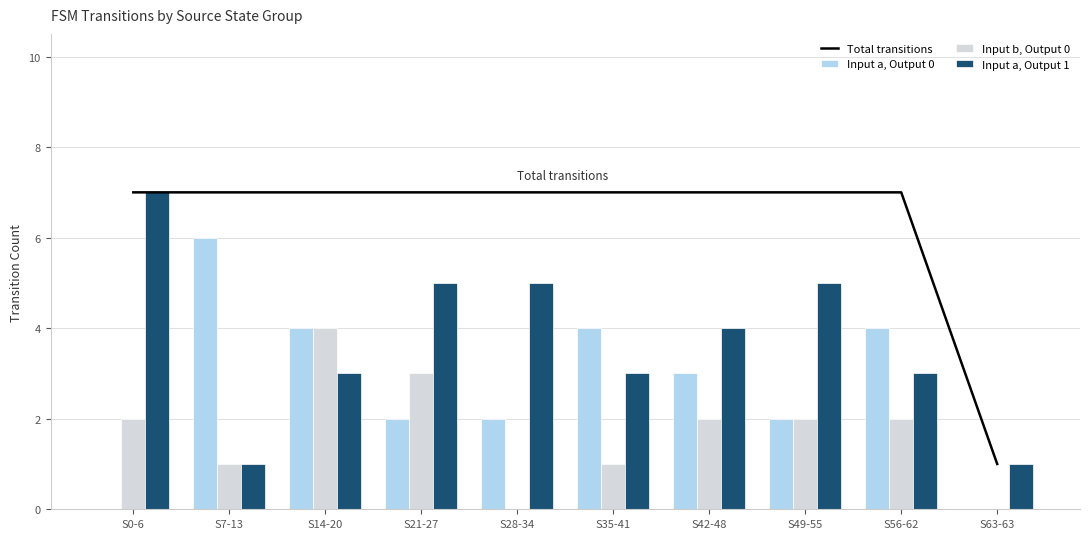

How many positive values does the Input b, Output 0 series have?

8